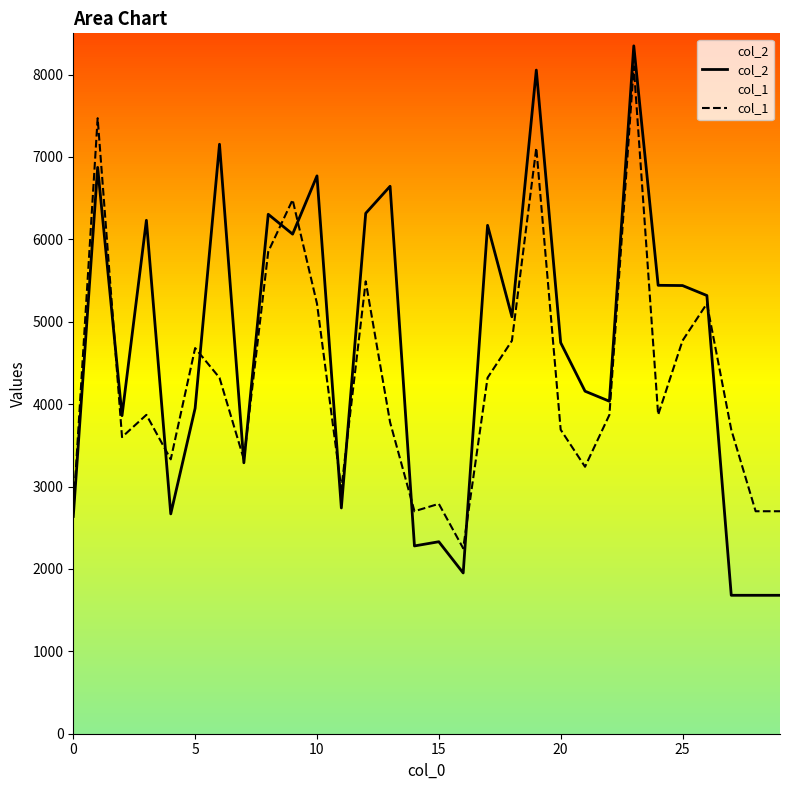

Reading left to right, extract all data points from this chart.

col_2: 2637	6873	3860	6231	2668	3950	7154	3288	6304	6063	6770	2740	6316	6644	2279	2330	1951	6170	5060	8054	4746	4157	4035	8348	5442	5439	5318	1680	1680	1680
col_1: 2700	7470	3600	3870	3330	4680	4320	3330	5850	6480	5220	2970	5490	3780	2700	2790	2250	4320	4770	7110	3690	3240	3870	8100	3870	4770	5220	3690	2700	2700